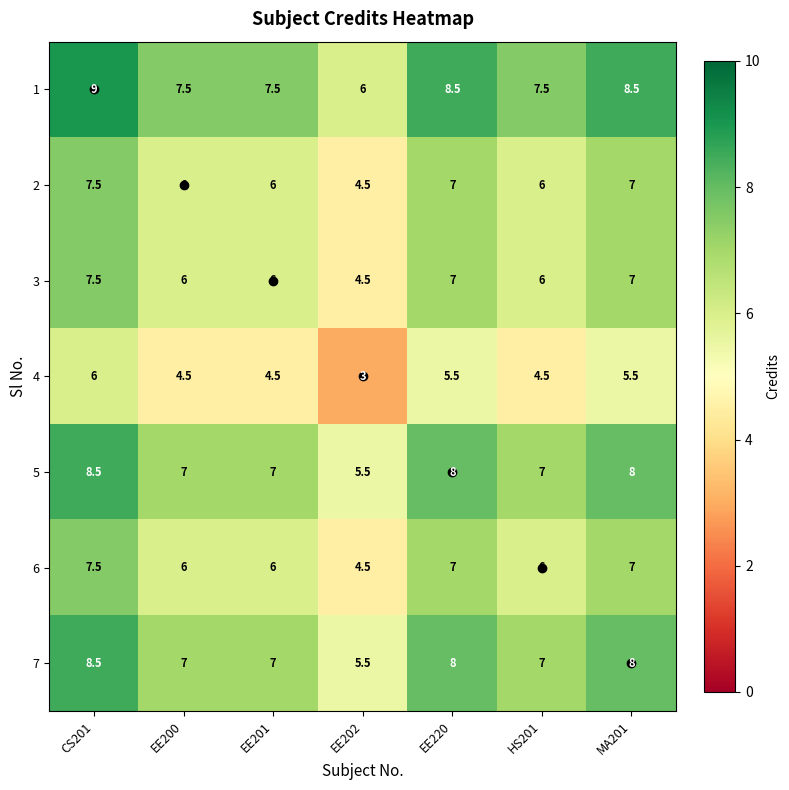

What is the difference between the maximum and minimum values in the 7 series?

3.0